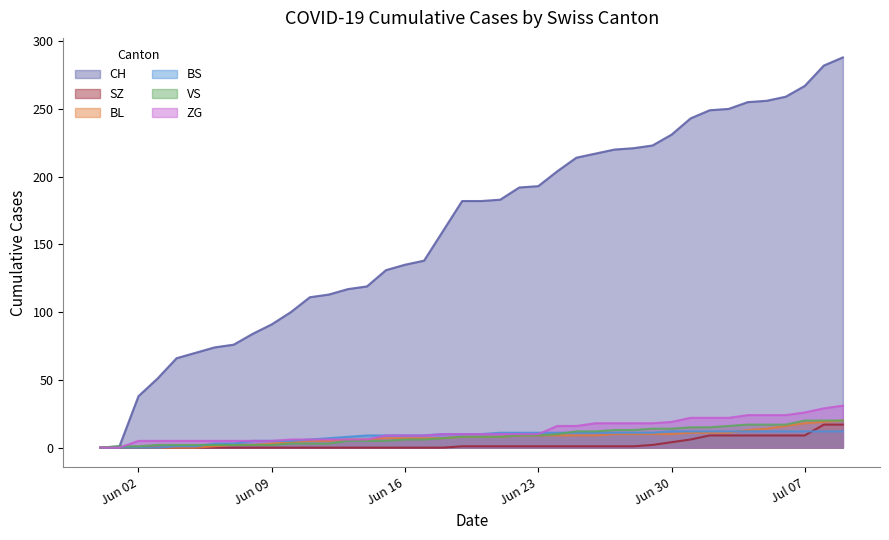

Which series has the largest range (max minus min)?

CH